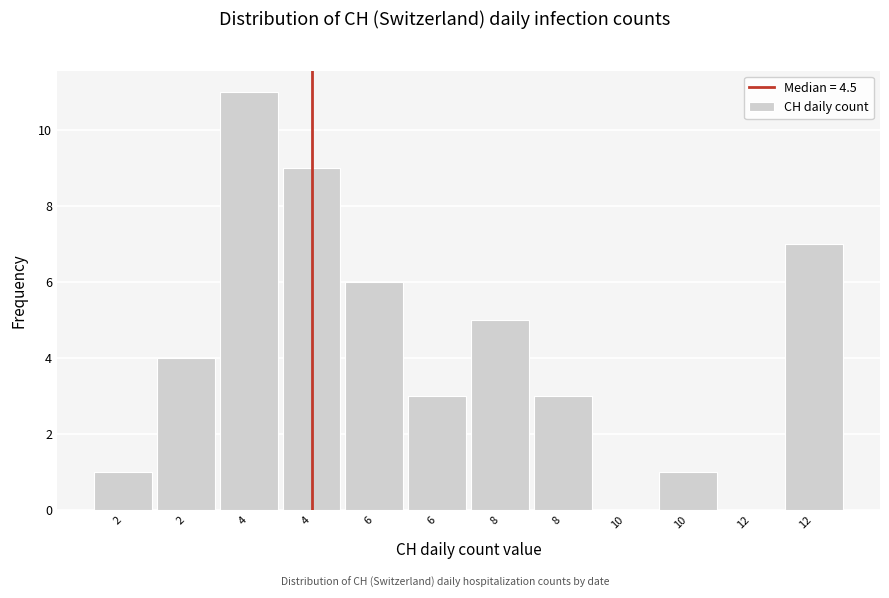

Count the number of data series in this chart.

1